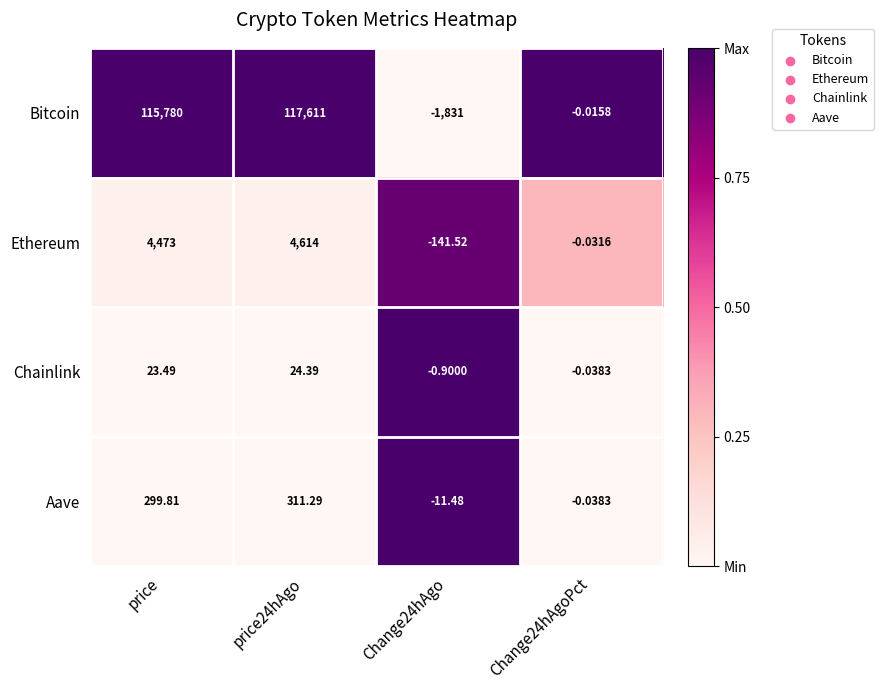

At how many categories does at least one series exceed 0?

2